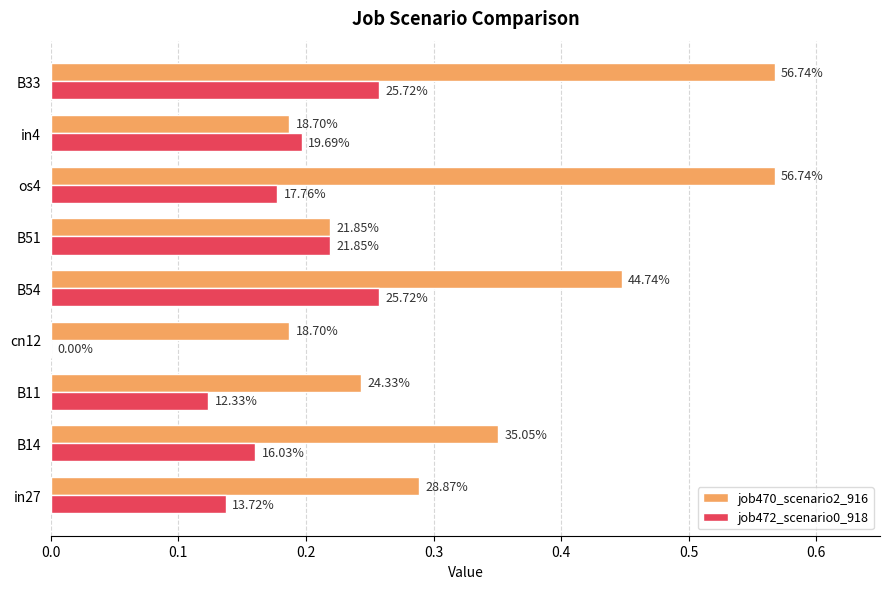

What are all the series names shown in the legend?

job470_scenario2_916, job472_scenario0_918